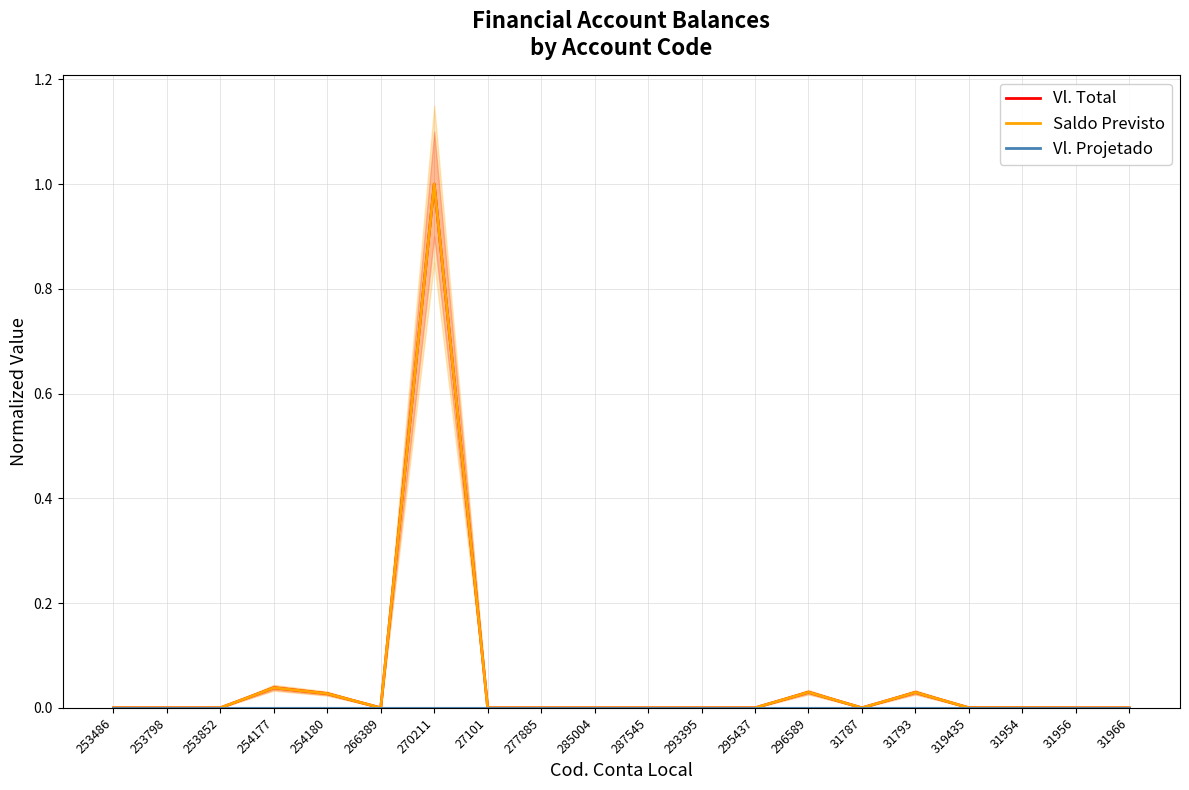

List the labels in order of Saldo Previsto value, smallest first.

253798, 253852, 266389, 27101, 277885, 285004, 287545, 293395, 295437, 31787, 31956, 31966, 253486, 31954, 319435, 254180, 31793, 296589, 254177, 270211